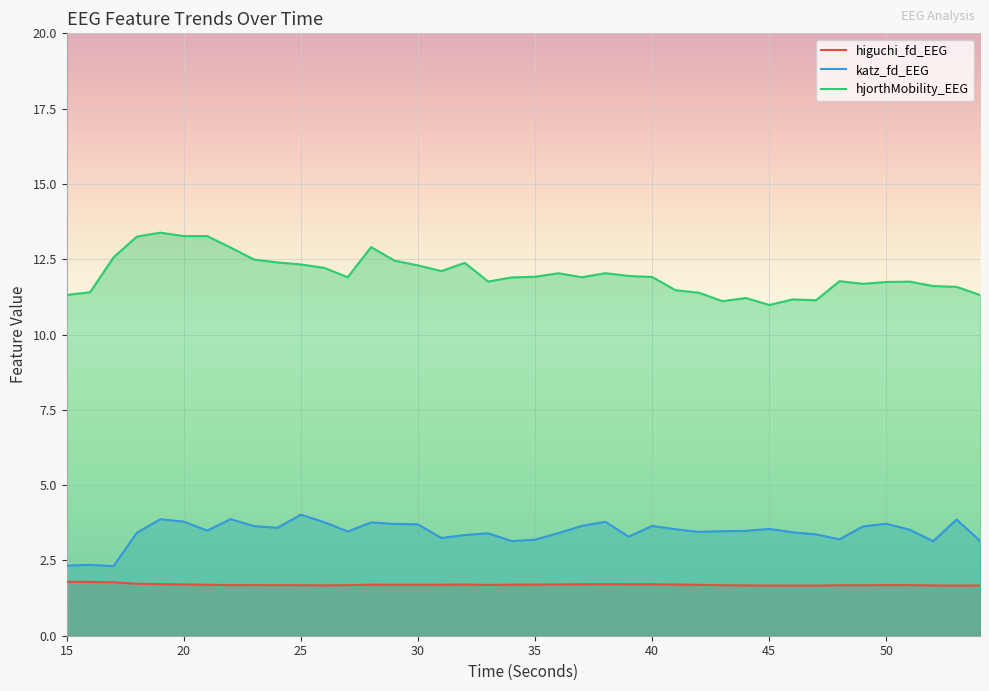

Where does the hjorthMobility_EEG series first go above 11?

15